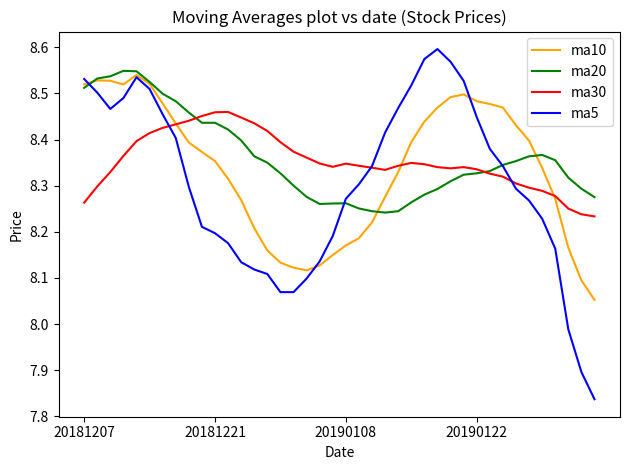

Which series has the largest range (max minus min)?

ma5